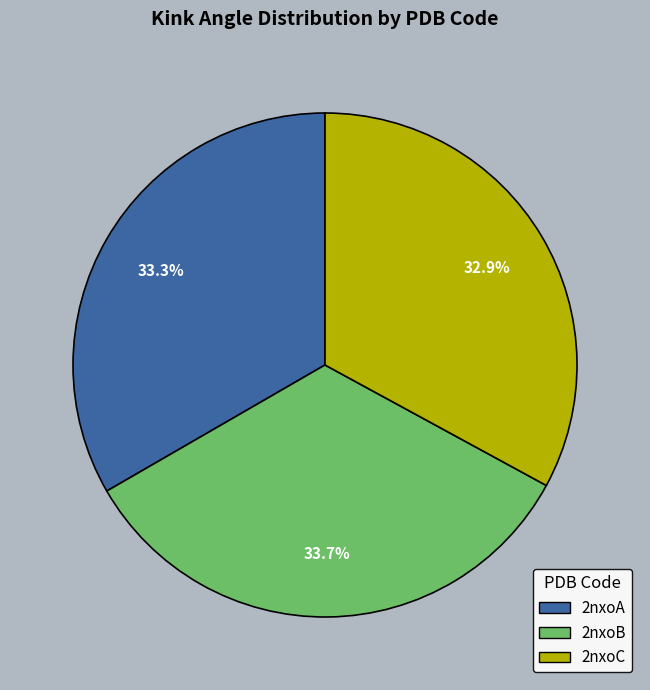

Between 2nxoB and 2nxoC, which is larger?

2nxoB